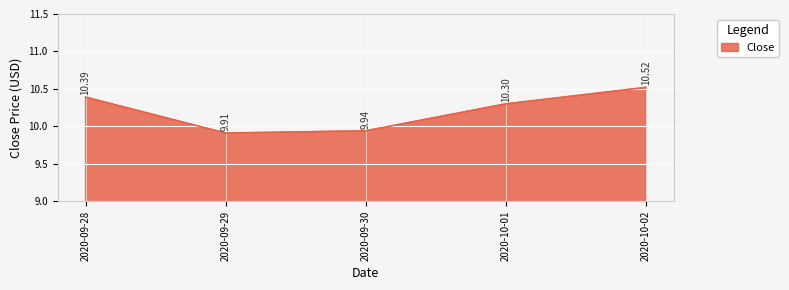

Reading right to left, what are all the values shown in this chart?

10.5	10.3	9.9	9.9	10.4